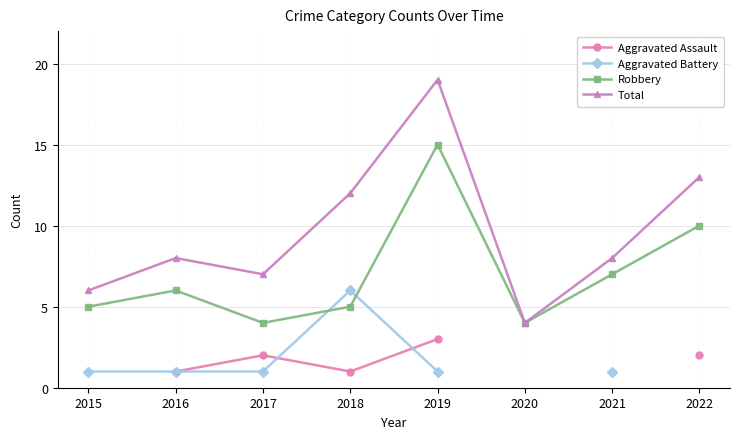

The Robbery series shows 3.7 at 2022. True or false?

False